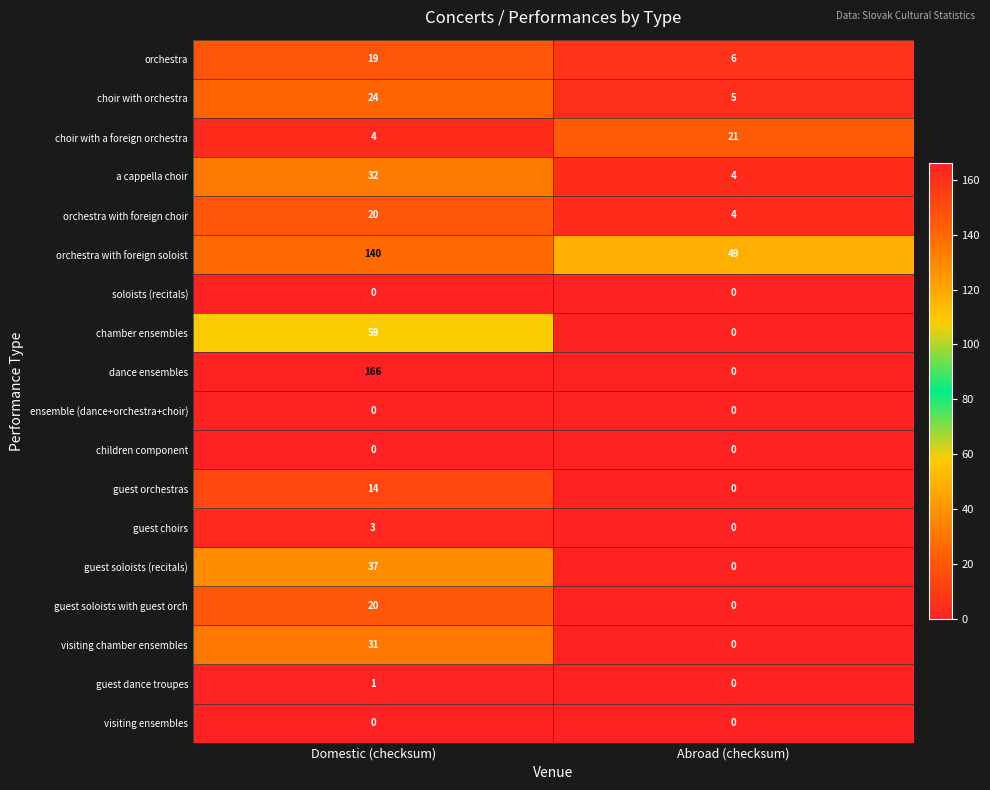

At which category is the sum across all series the highest?

Domestic (checksum)